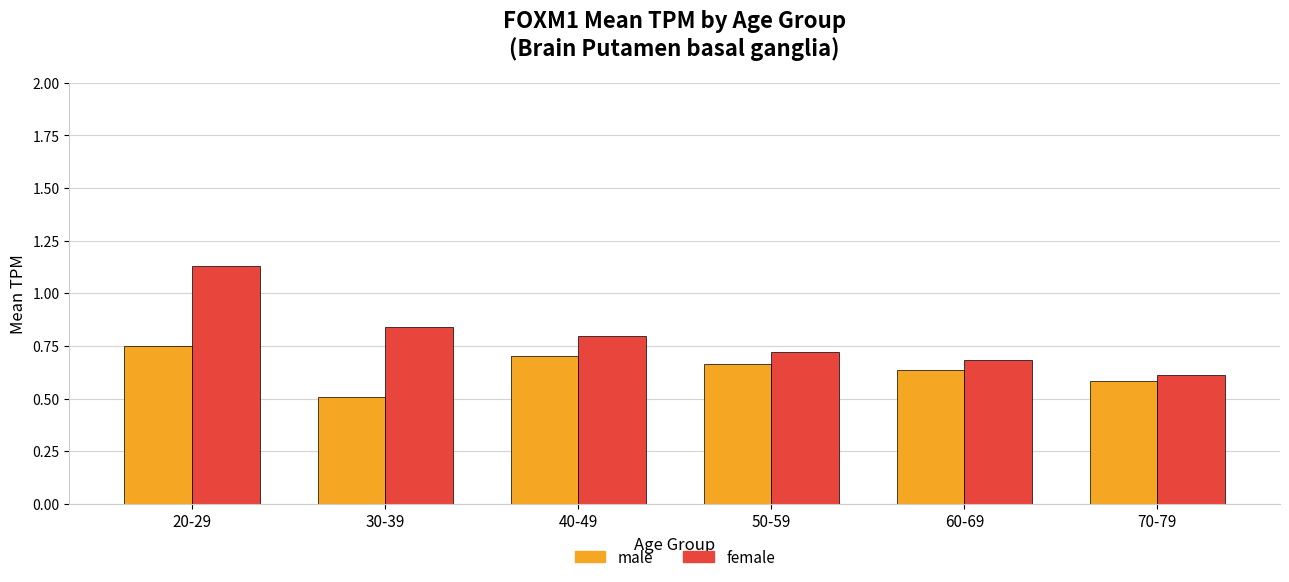

Which series has the widest spread of values?

female